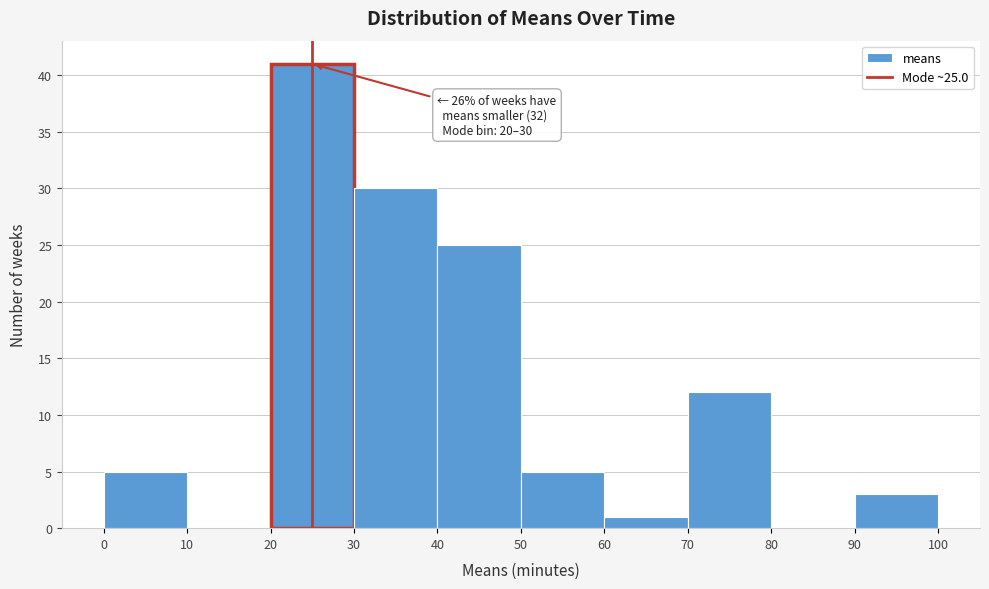

Which range on the x-axis has the tallest bar?

20 to 30